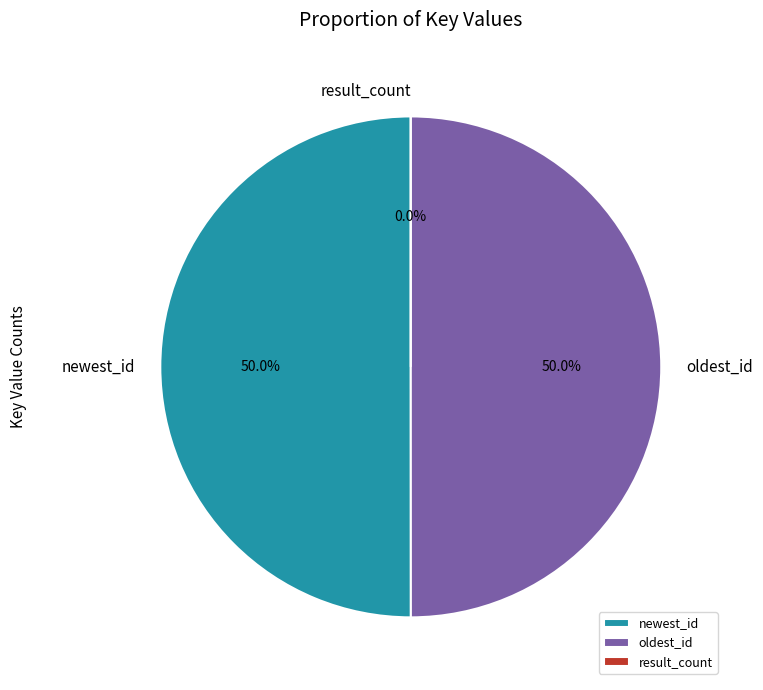

What is the ratio of the value at newest_id to the value at oldest_id?

1.0